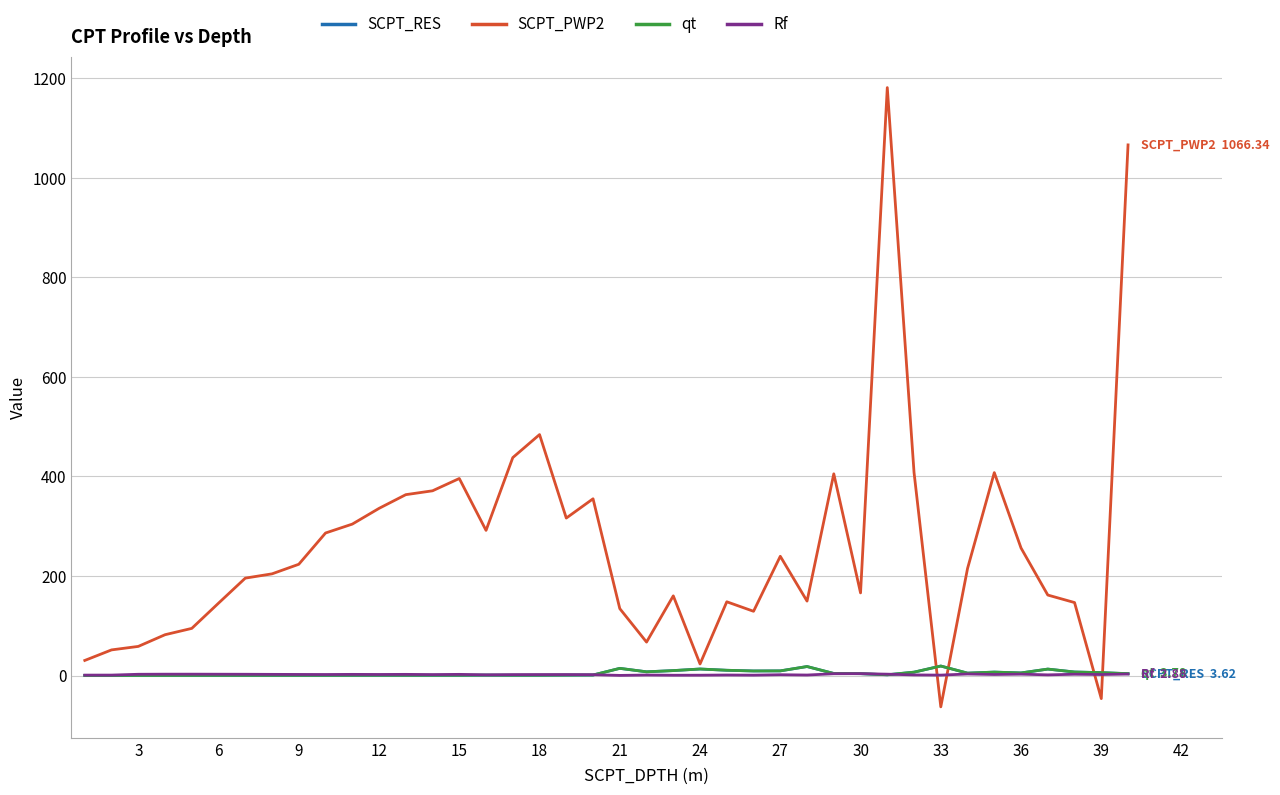

Which series has the largest range (max minus min)?

SCPT_PWP2